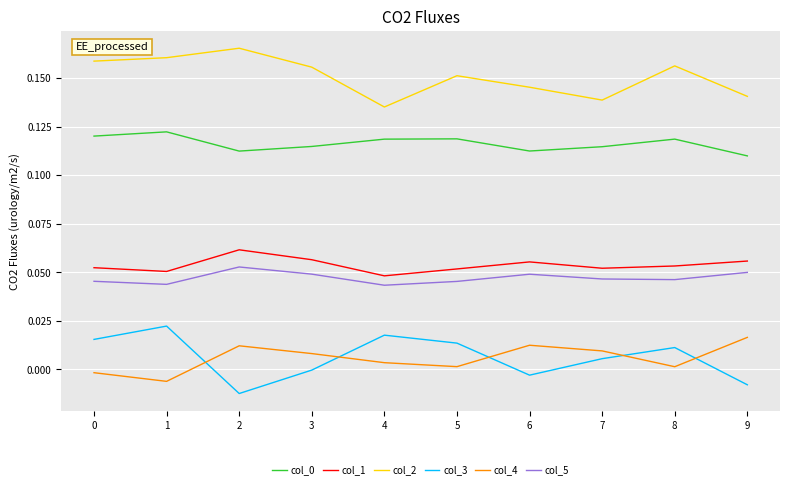

How many interior local peaks does the col_4 series have?

2